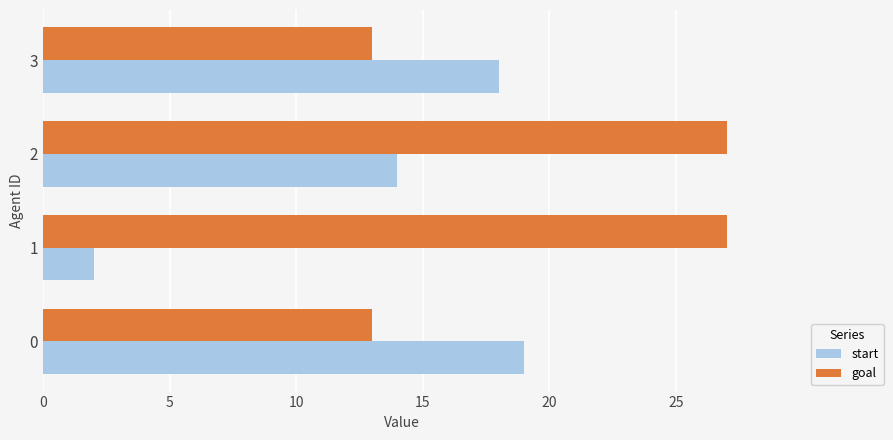

What is the difference between the maximum and minimum values in the goal series?

14